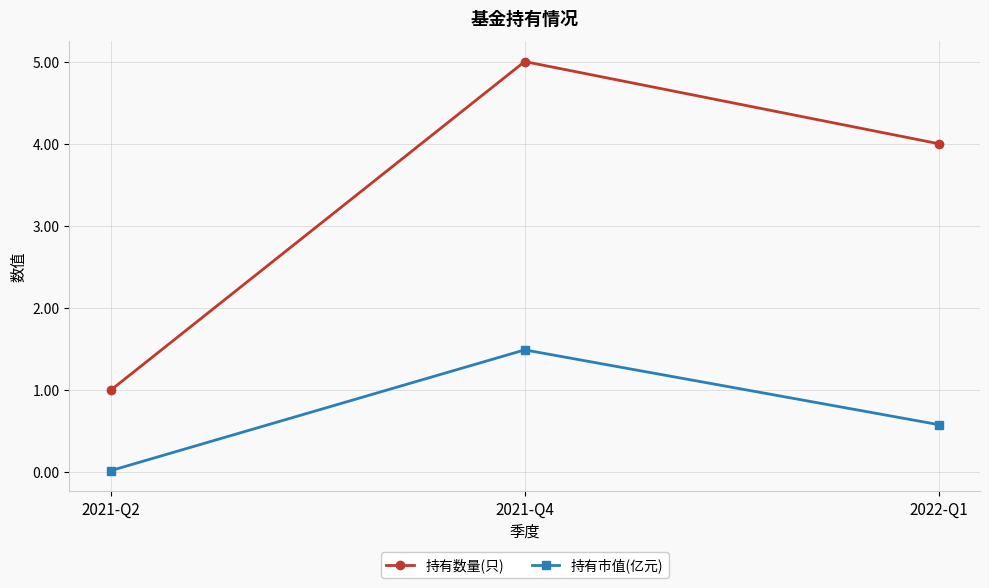

Read the 持有市值(亿元) value at 2022-Q1.

0.6